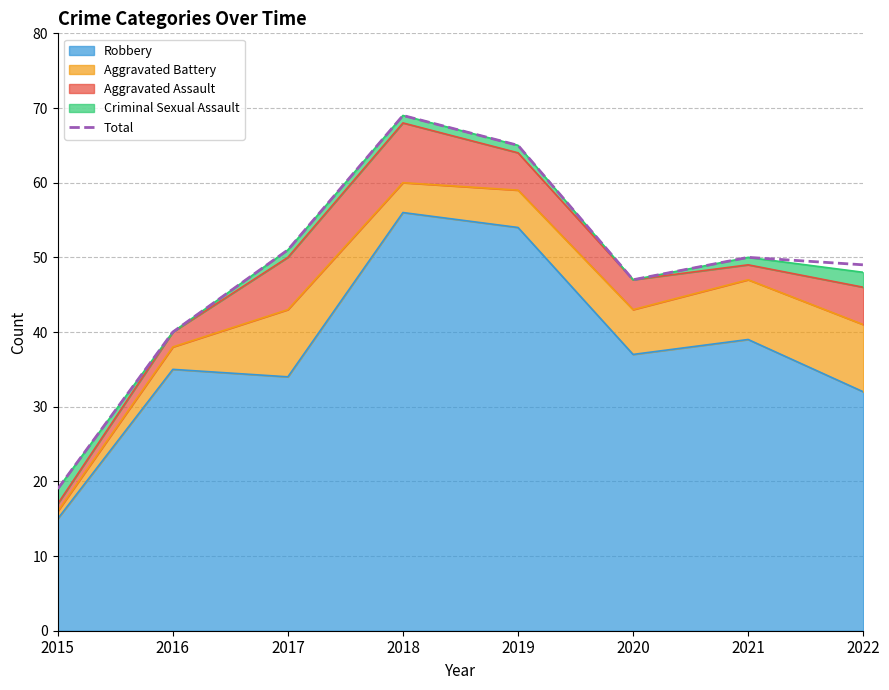

At which category does the chart reach its minimum across all series?

2015